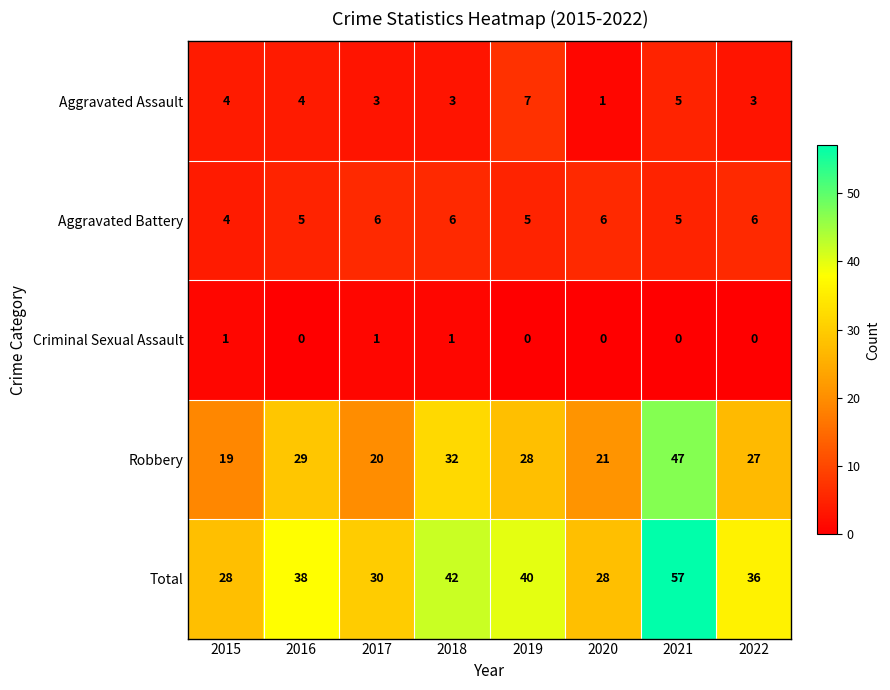

What is the sum of the Aggravated Battery values at 2018 and 2020?

12